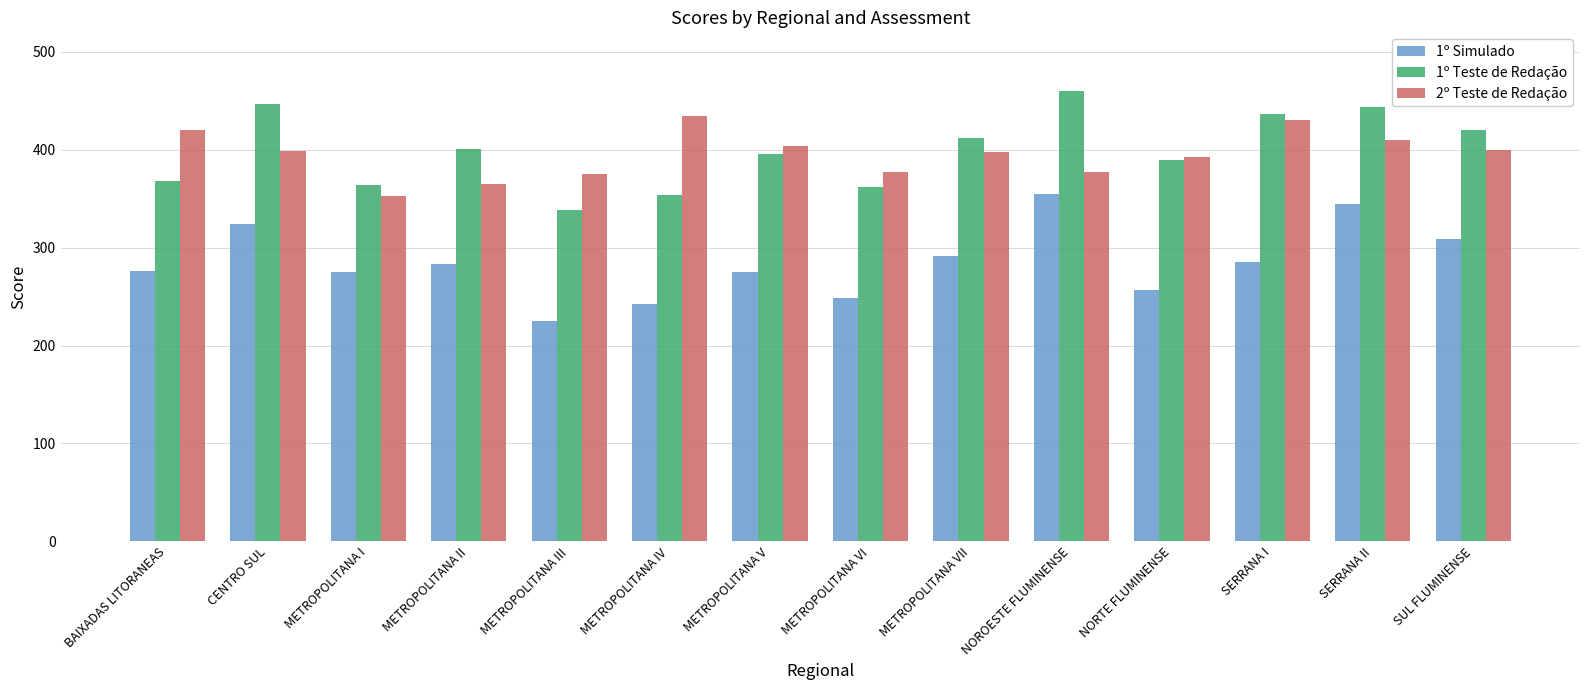

Which series changed the most between METROPOLITANA V and SERRANA II?

1º Simulado